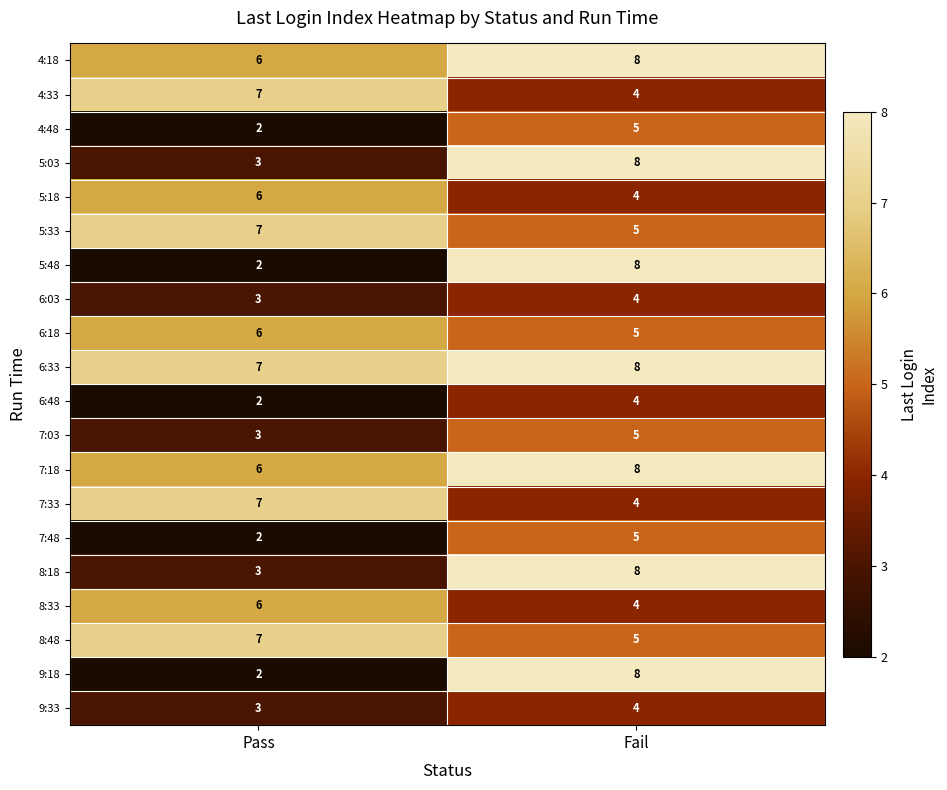

What is the difference between the highest and lowest values at Fail?

4